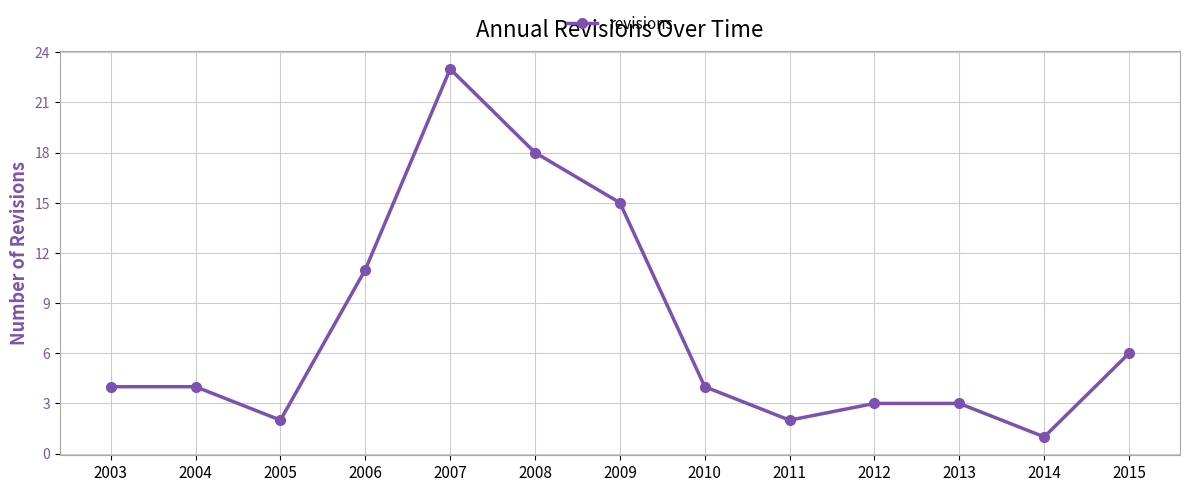

Approximately how many times larger is the value at 2003 compared to 2006?

0.4